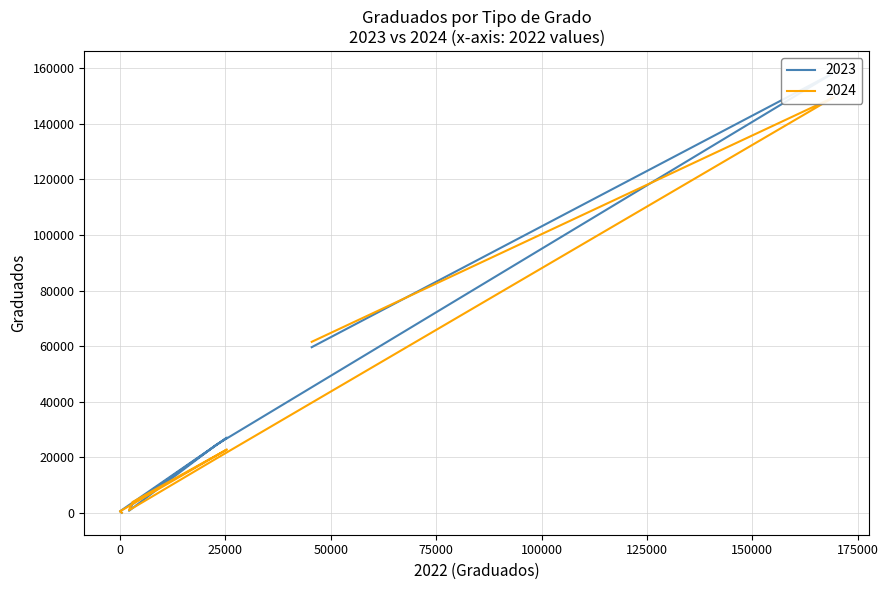

True or false: 2024 has a value of 28667 at Título Profesional.

False